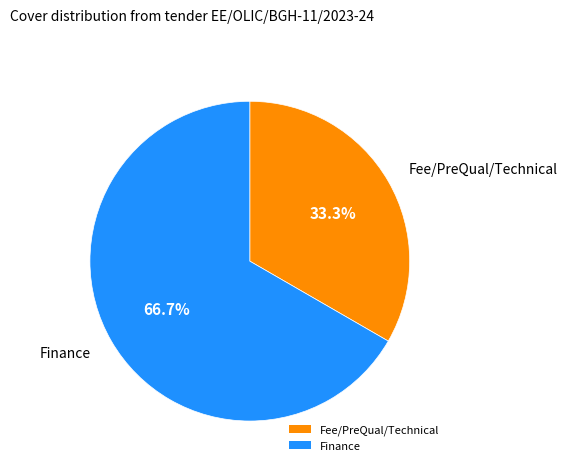

What percentage do Finance and Fee/PreQual/Technical together represent?

100.0%